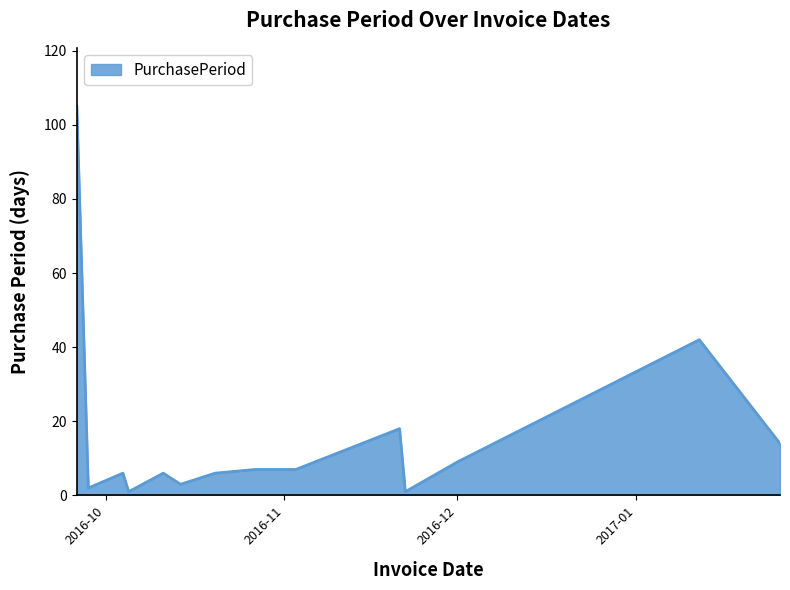

What is the difference between the maximum and minimum values?

104